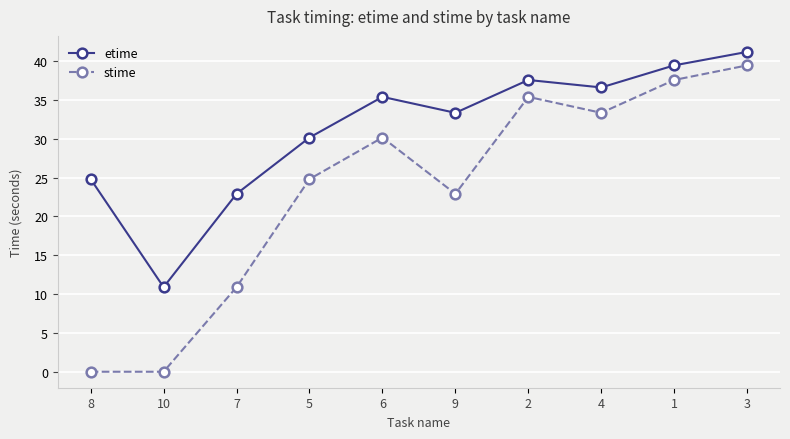

Rank the categories by etime value from highest to lowest.

3, 1, 2, 4, 6, 9, 5, 8, 7, 10